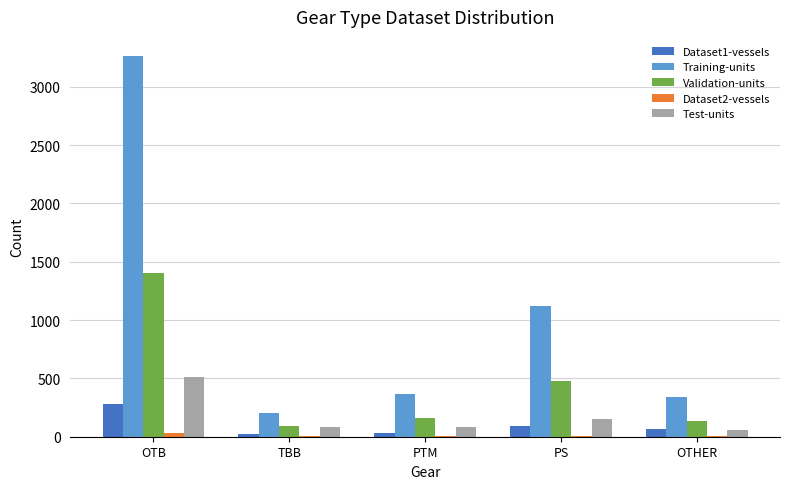

What is the sum of all Training-units values?

5298